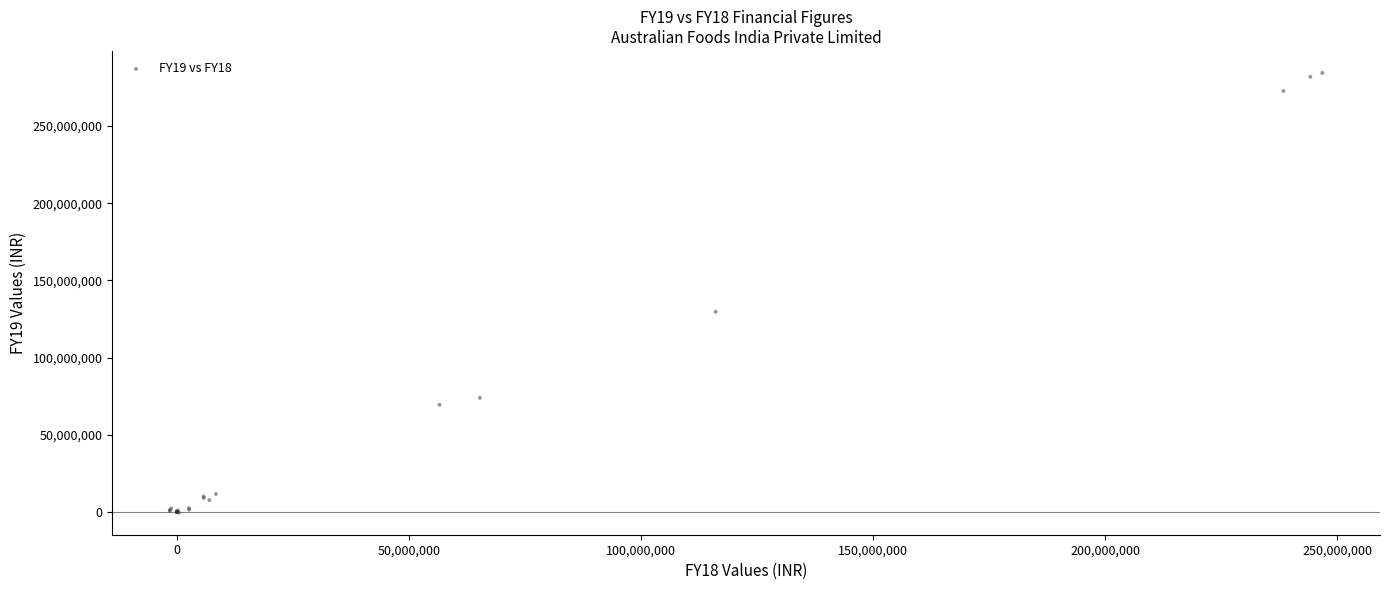

What Y value in the scatter plot is closest to 141954864?

129718795.0